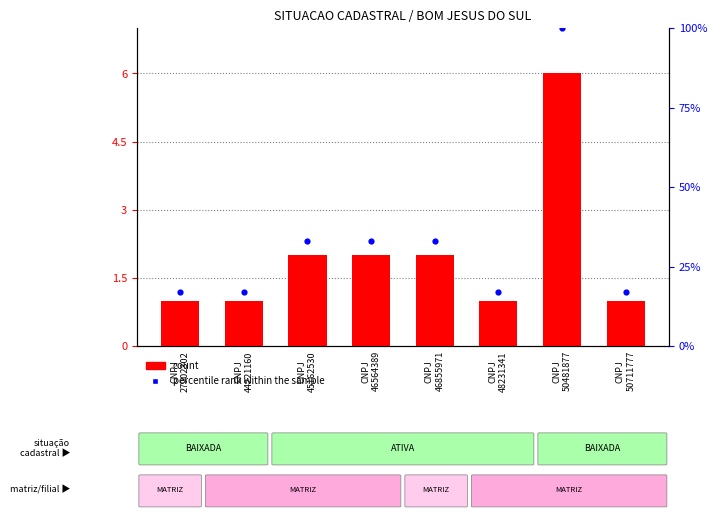

Approximately how many times larger is the value at CNPJ
50711777 compared to CNPJ
27902302?

1.0